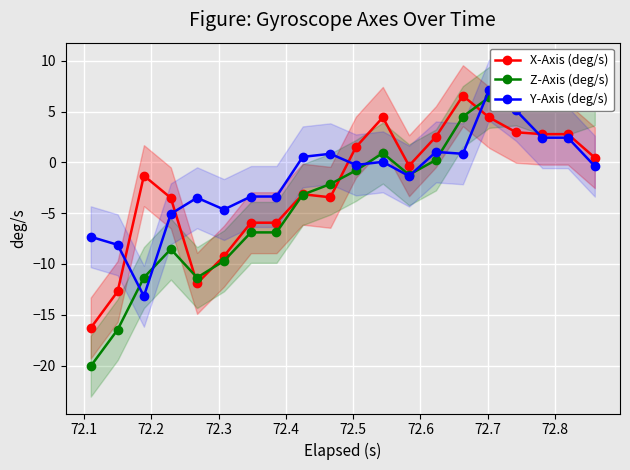

What is the maximum value for Y-Axis (deg/s)?

7.1